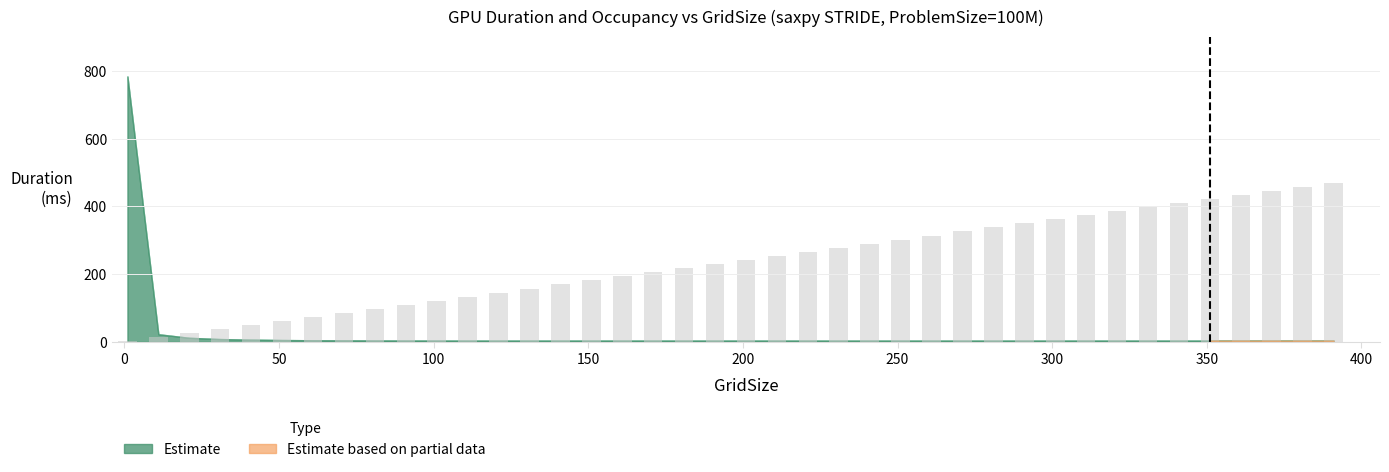

What is the greatest value displayed?

470.3